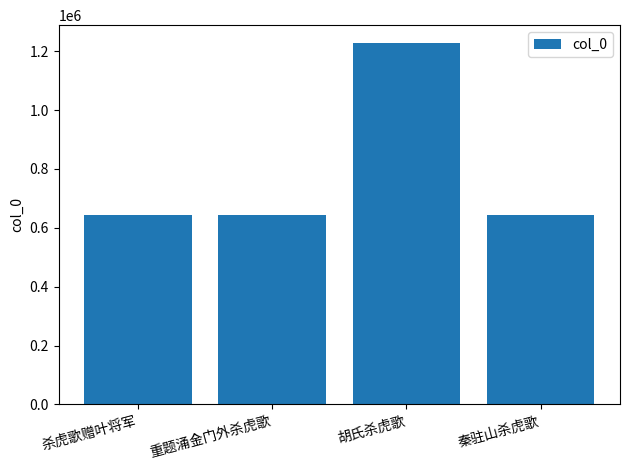

Approximately how many times larger is the value at 杀虎歌赠叶将军 compared to 胡氏杀虎歌?

0.5